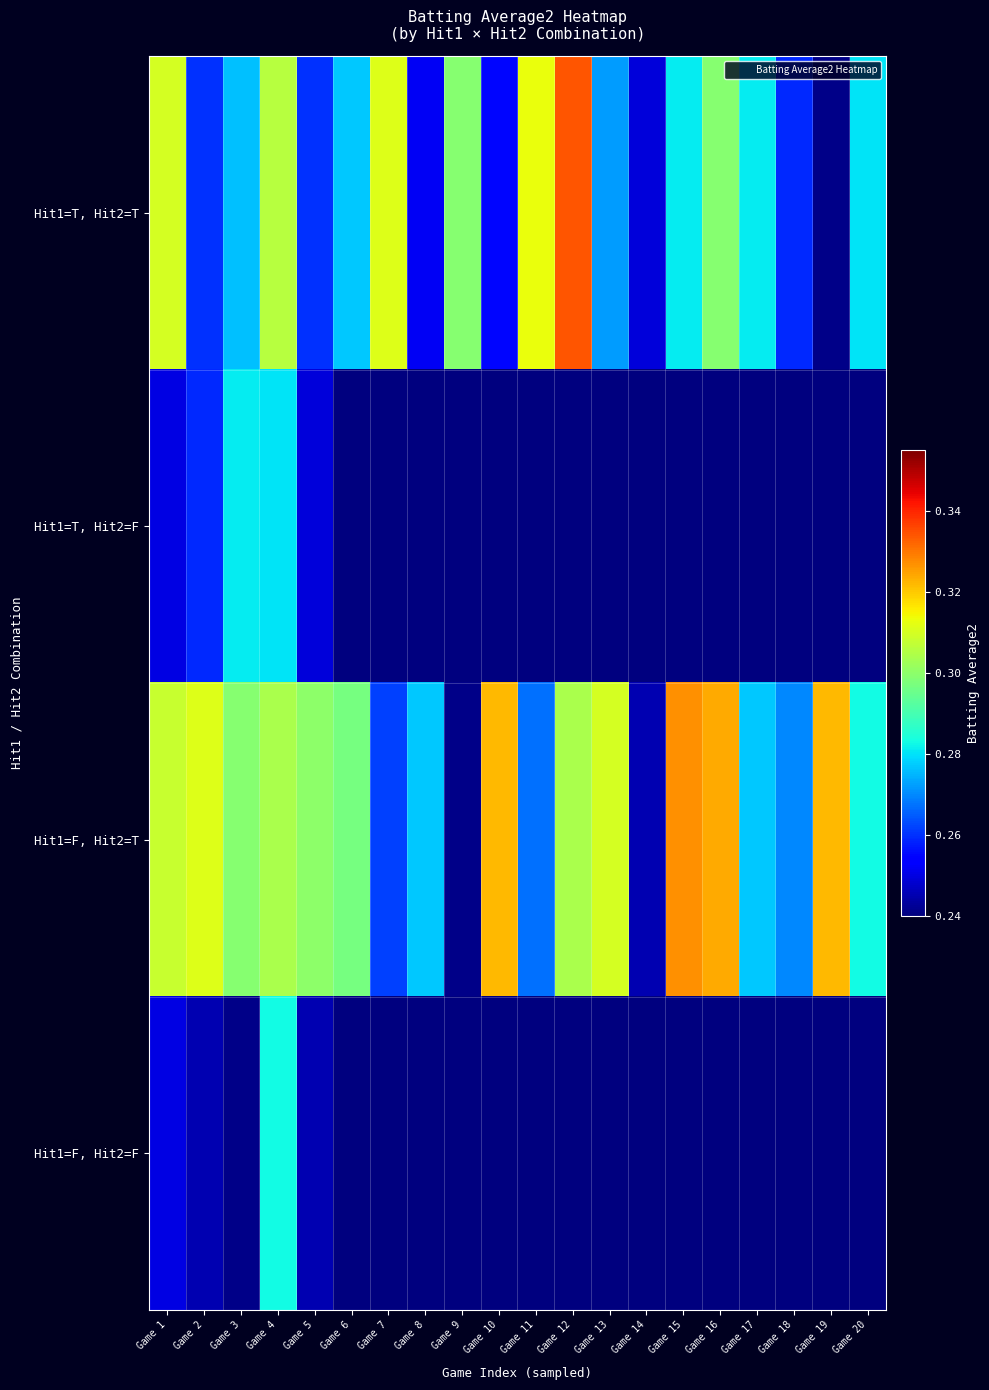

What is the greatest value displayed?

0.3